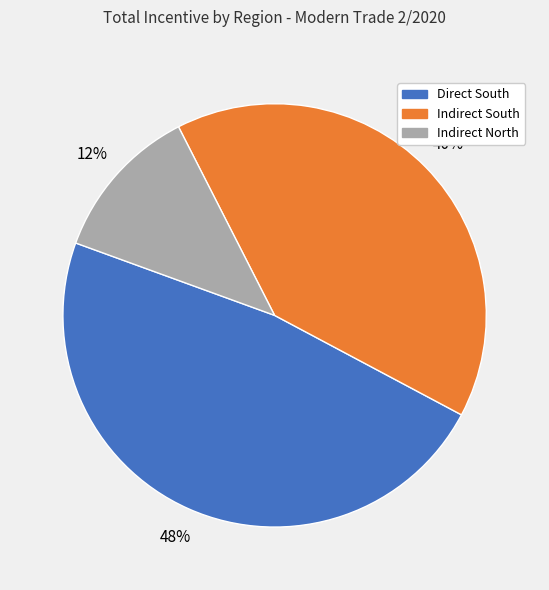

How many slices are in this pie chart?

3